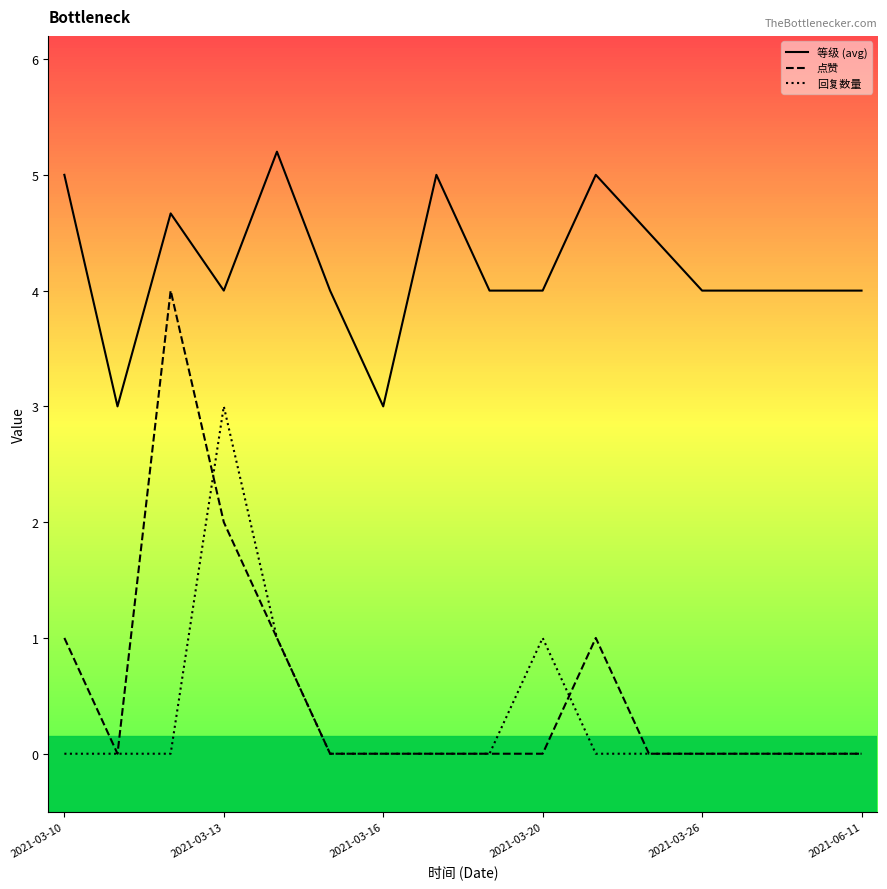

Which series has the largest range (max minus min)?

点赞